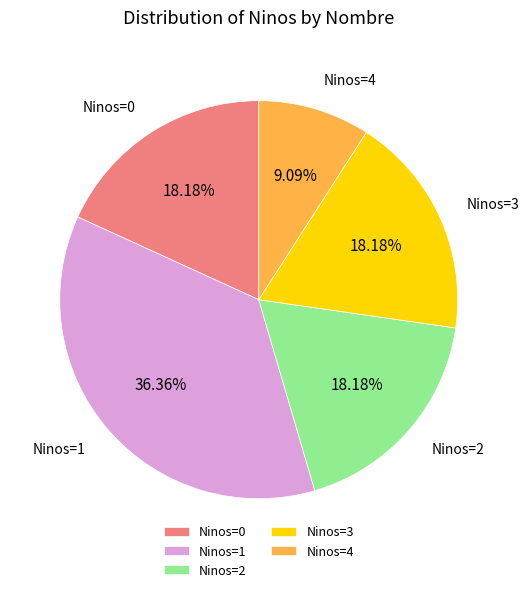

Does any single category account for the majority?

No